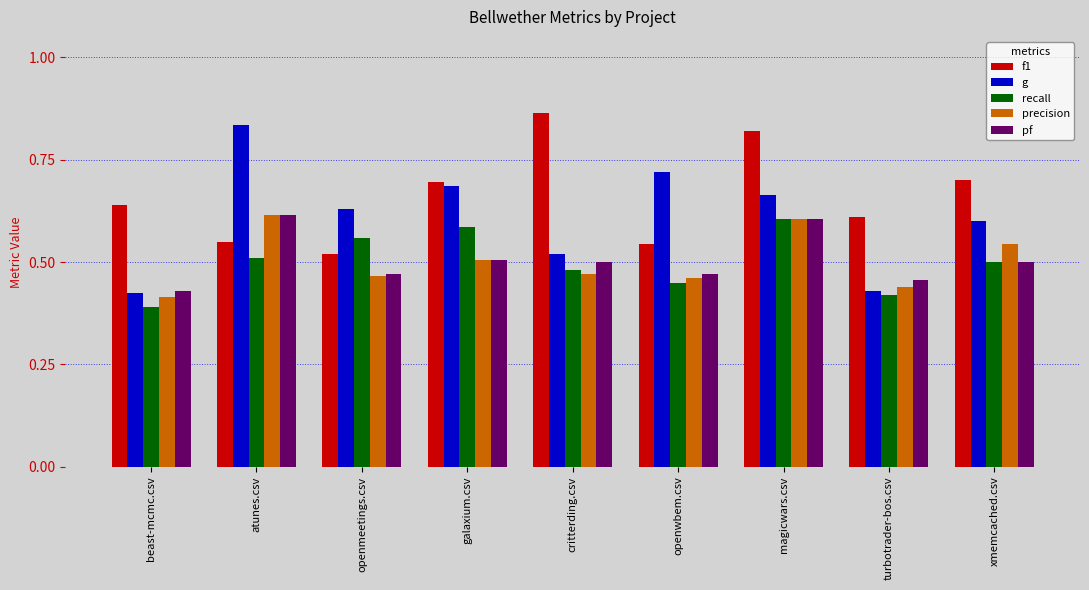

Where is pf nearest to the value 0?

beast-mcmc.csv